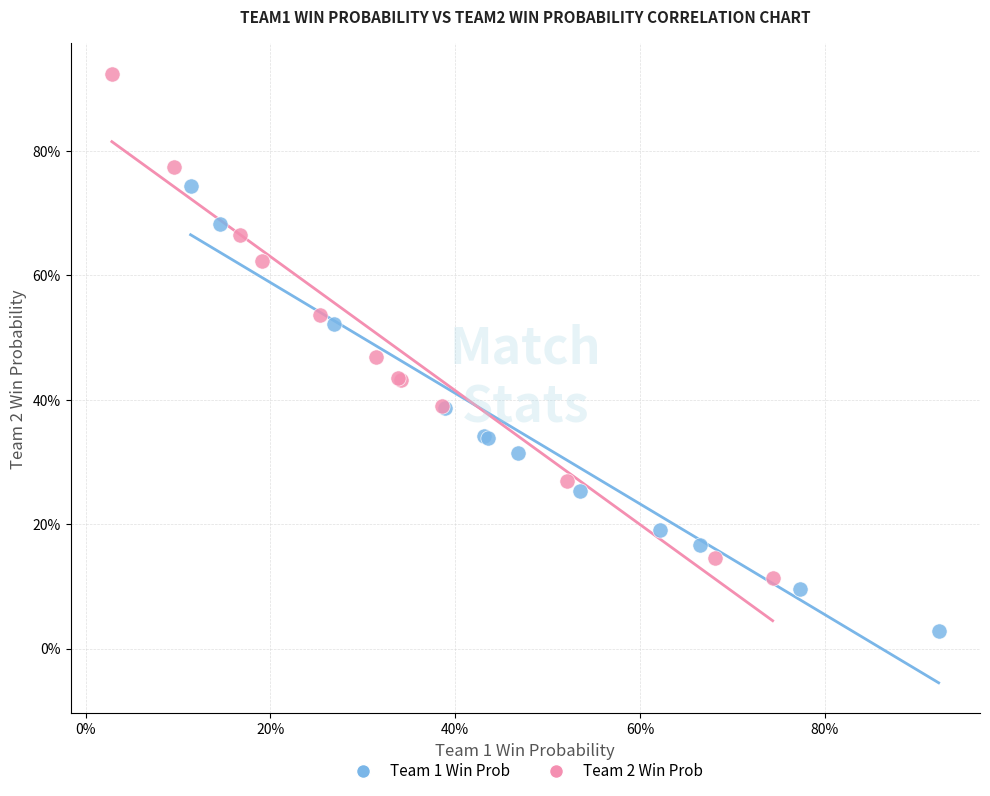

Which series contains the highest Y value?

Team 2 Win Prob